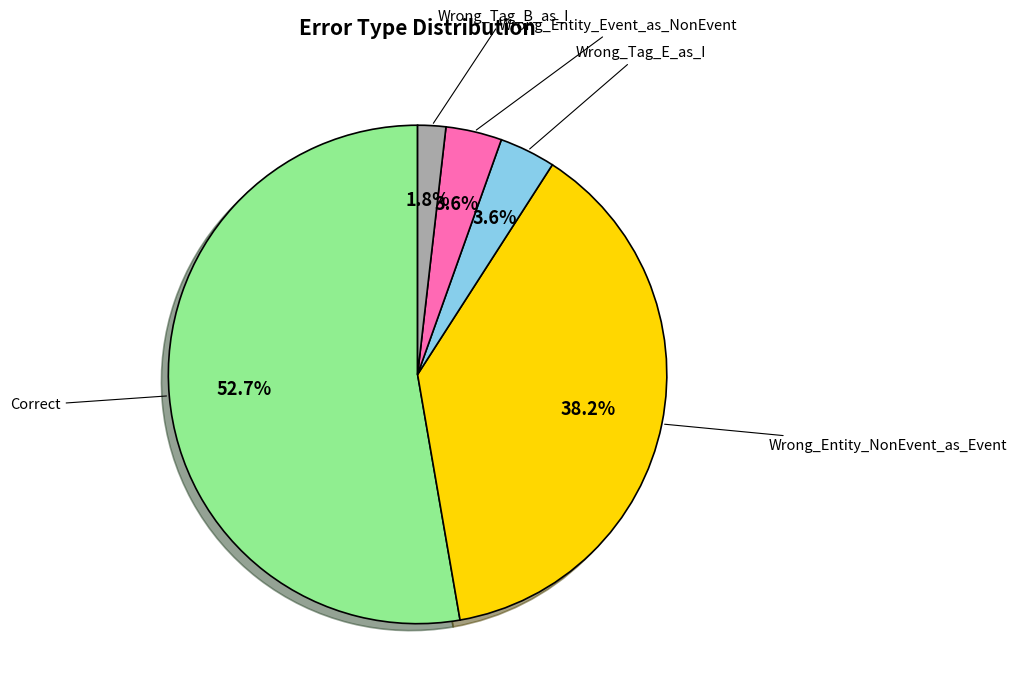

Does Correct account for over 50% of the chart?

Yes